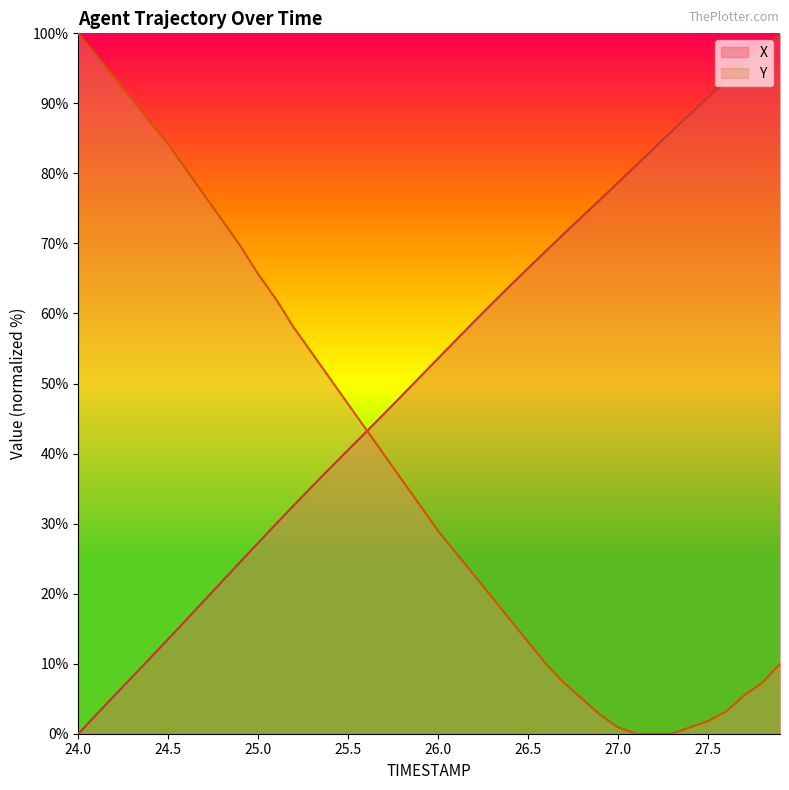

What is the maximum value for X?

100.0